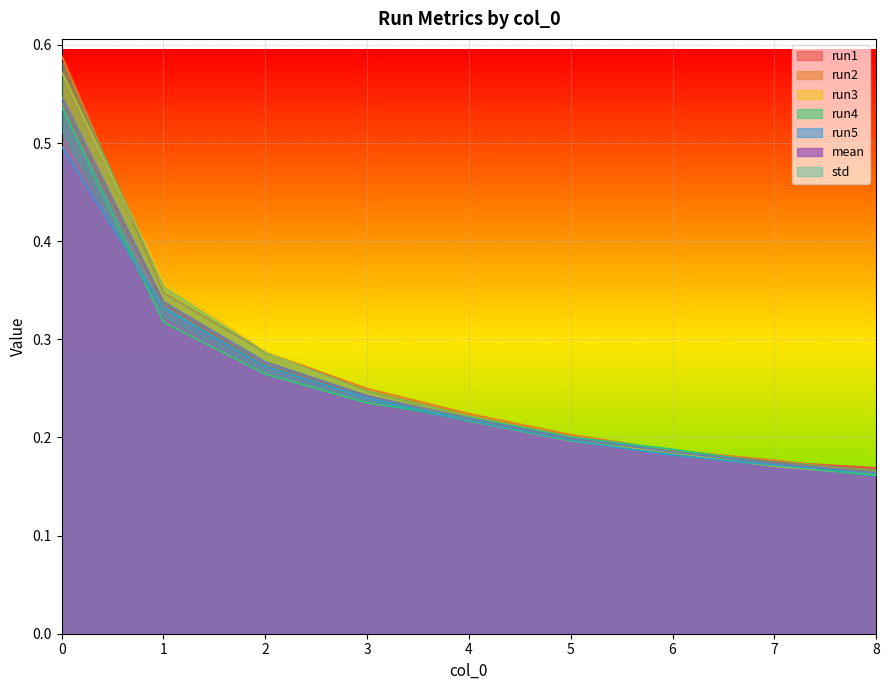

Between which two adjacent categories do run4 and run2 first intersect?

5.0 and 6.0